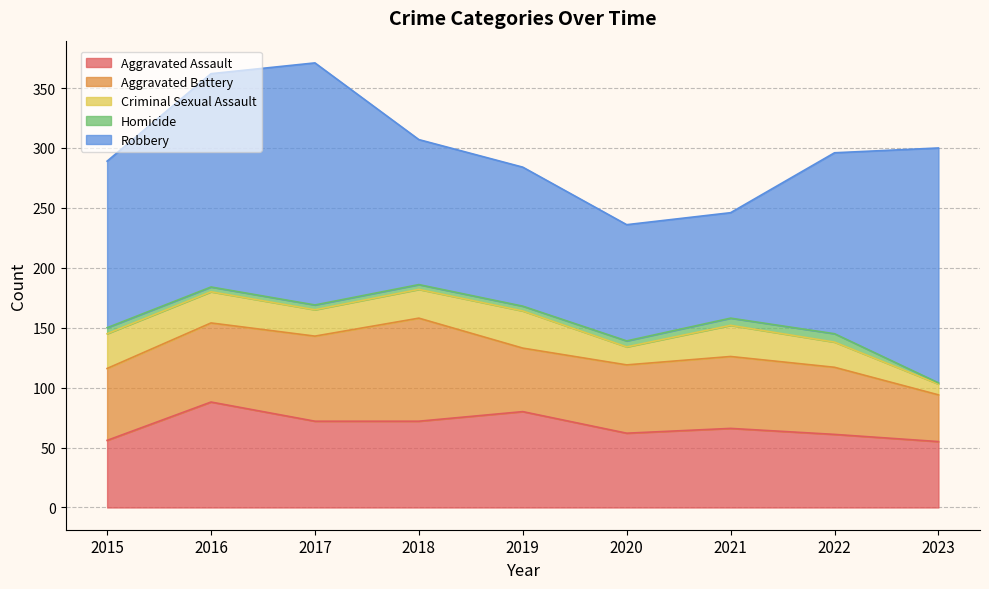

What is the sum of the Robbery values at 2019 and 2022?

267